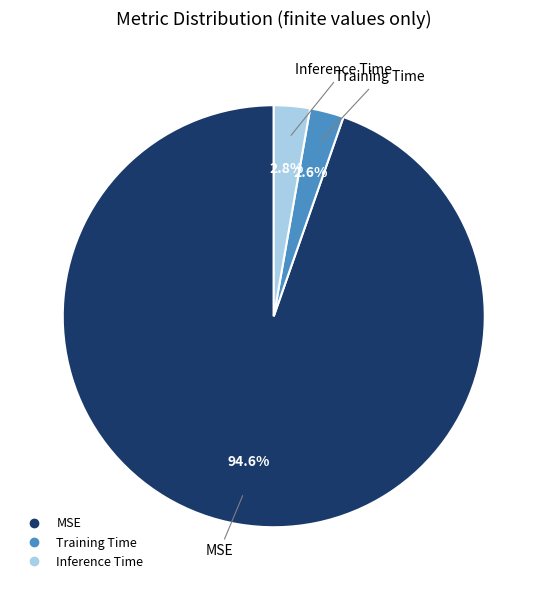

Is it true that MSE is 95% of the pie?

True